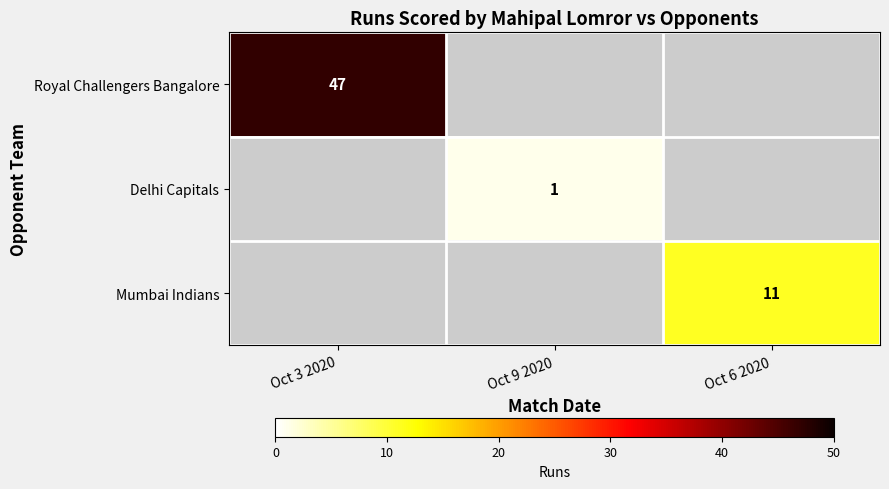

The value of Royal Challengers Bangalore at Oct 3 2020 is 65. True or false?

False